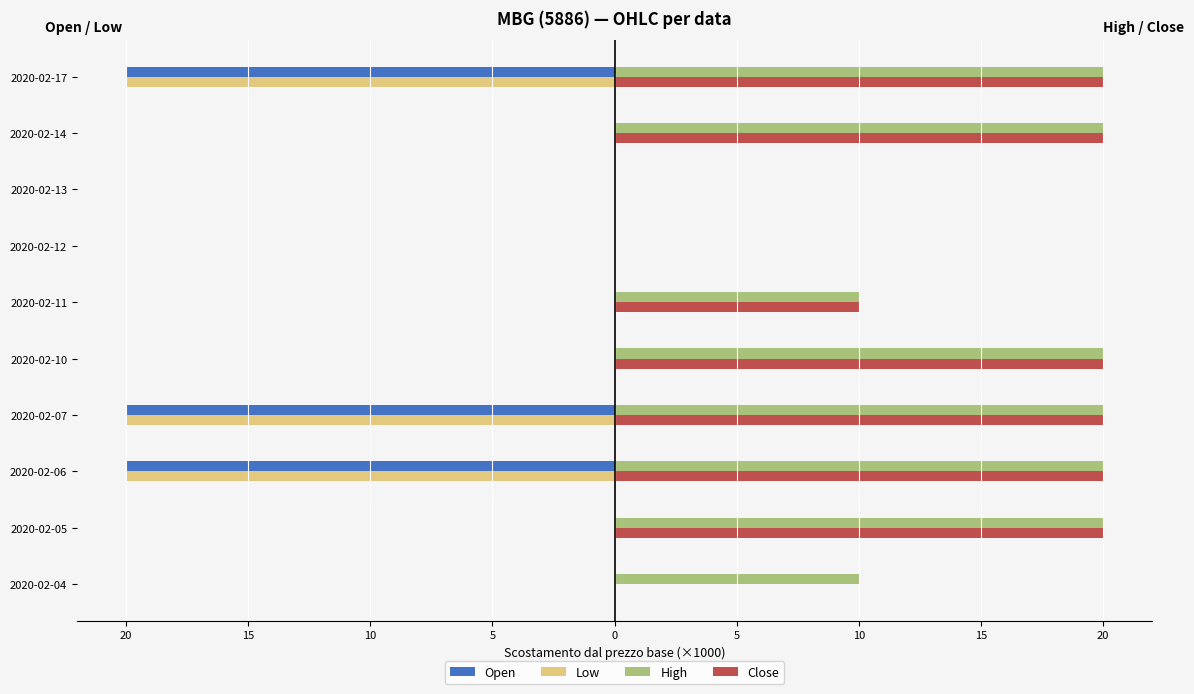

How many series are shown in this chart?

4